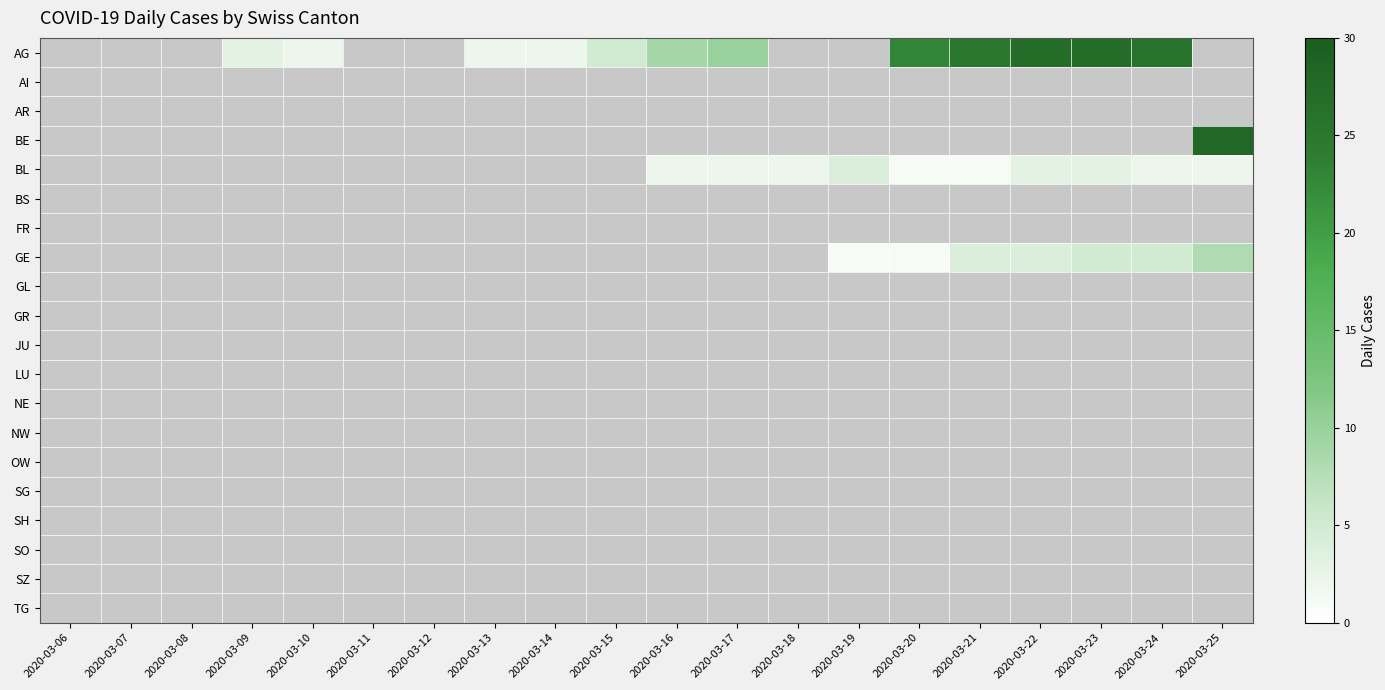

What is the smallest value displayed?

1.0